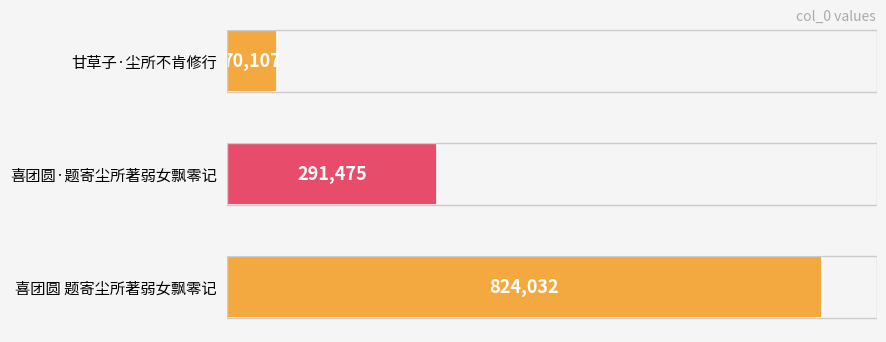

The value at 甘草子·尘所不肯修行 is 70107. True or false?

True